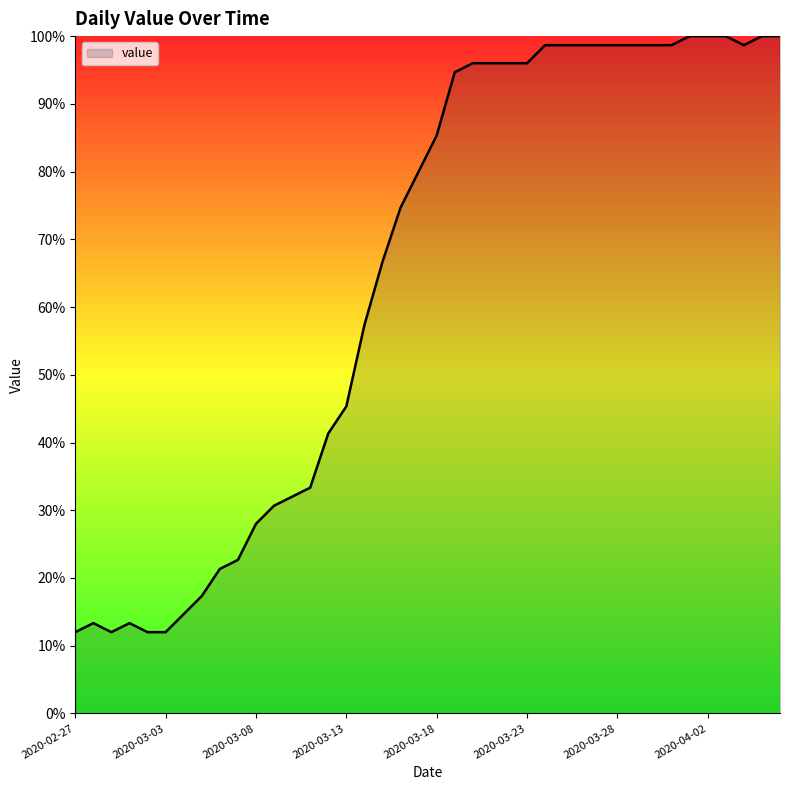

What is the difference between the maximum and minimum values?

88.0